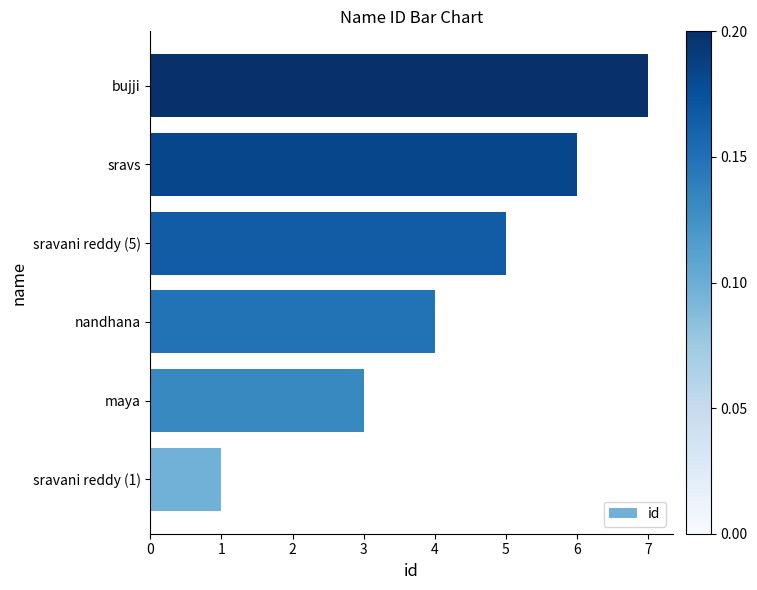

What is the smallest value displayed?

1